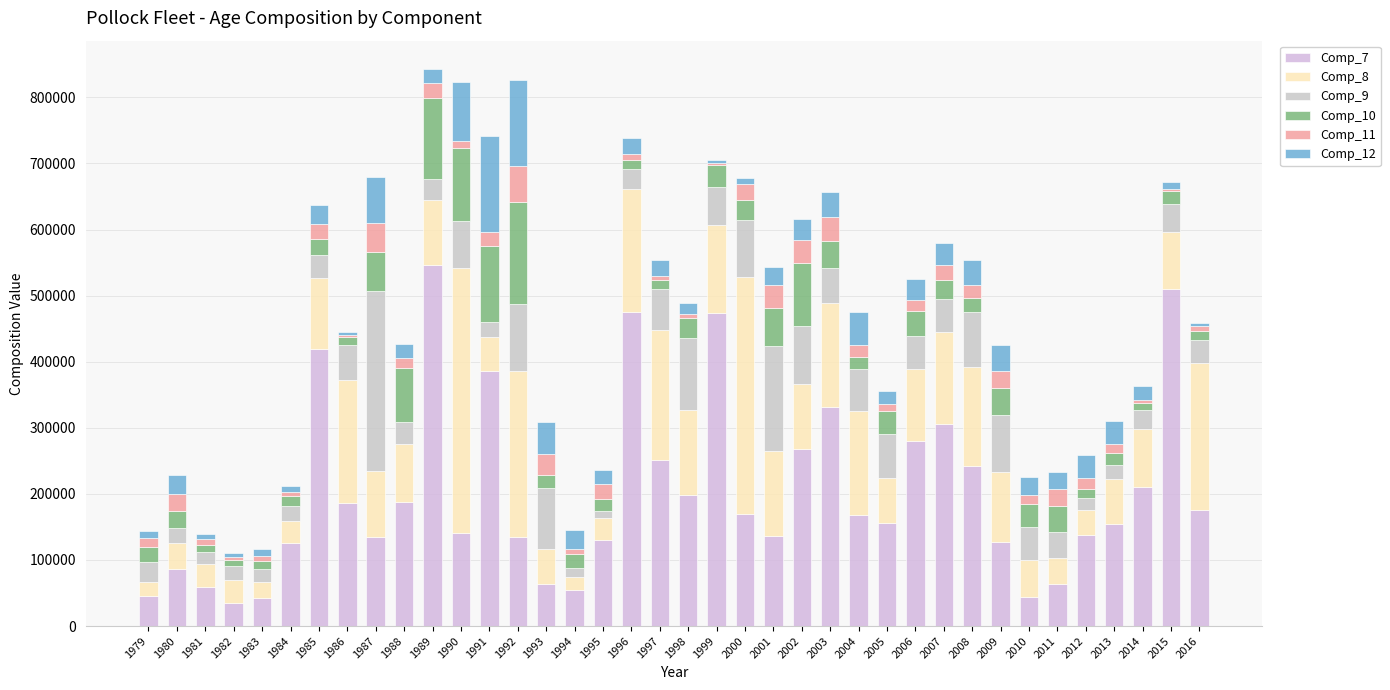

Between 2006 and 1985, which is larger?

1985